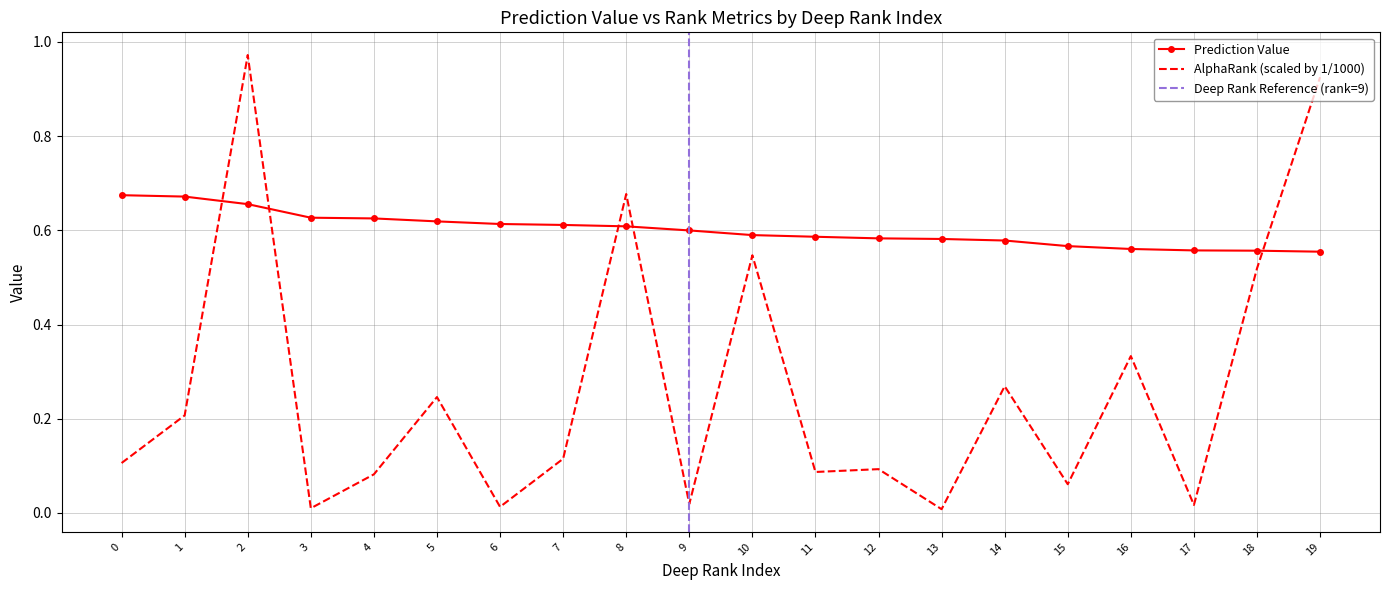

Between 10 and 18, which is larger?

10